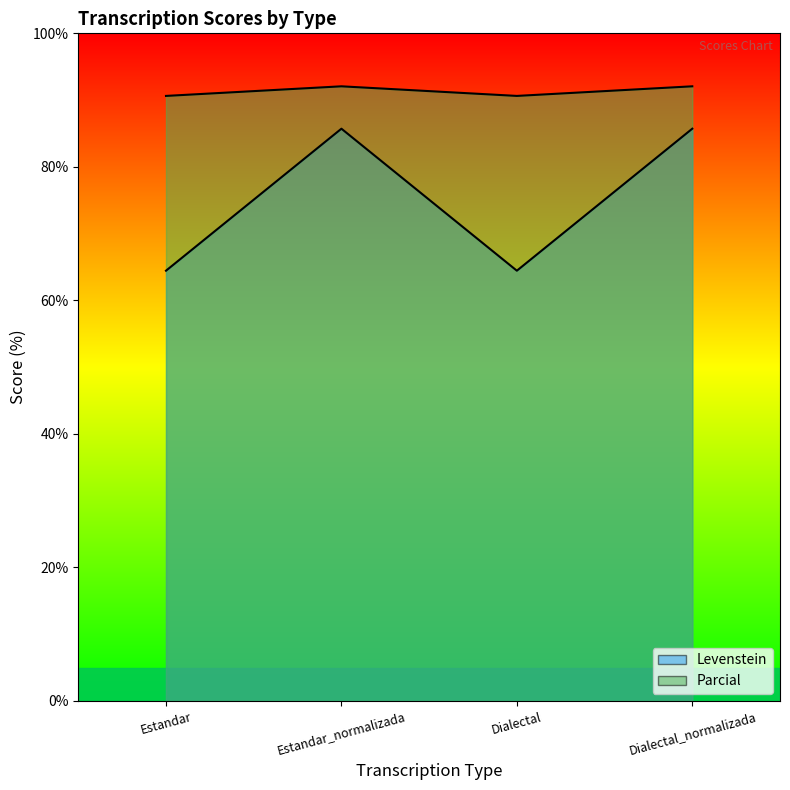

What is the sum of all Levenstein values?

300.3